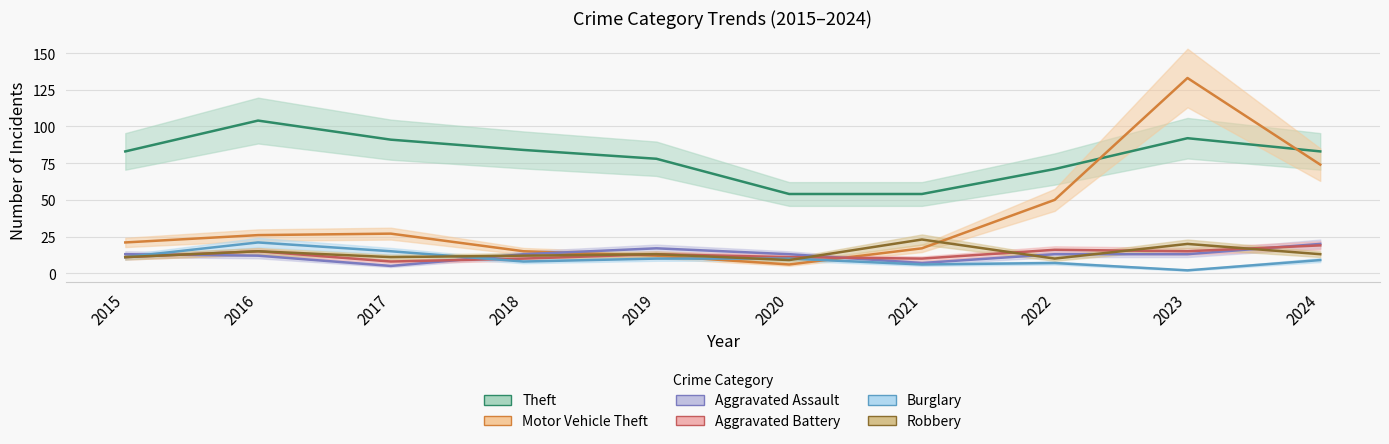

True or false: Burglary has a value of 7 at 2017.

False